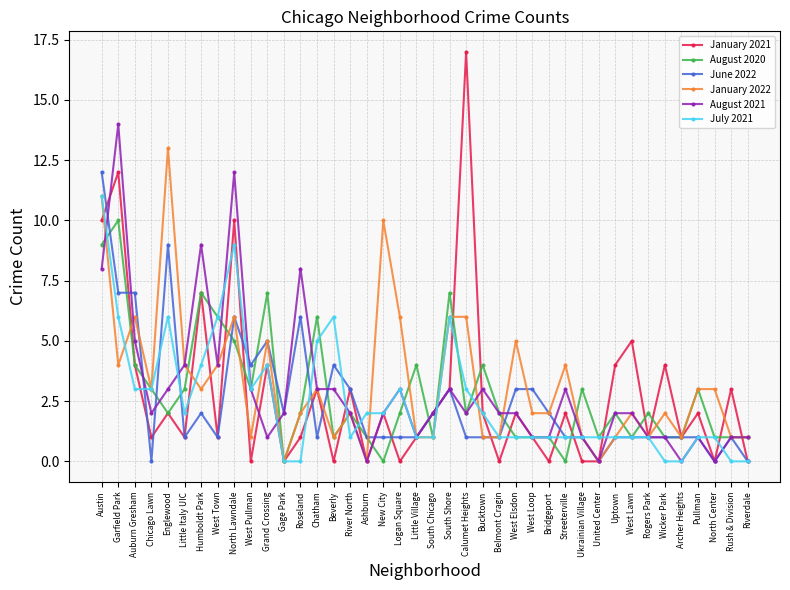

At which category does August 2020 reach its first local valley?

Englewood